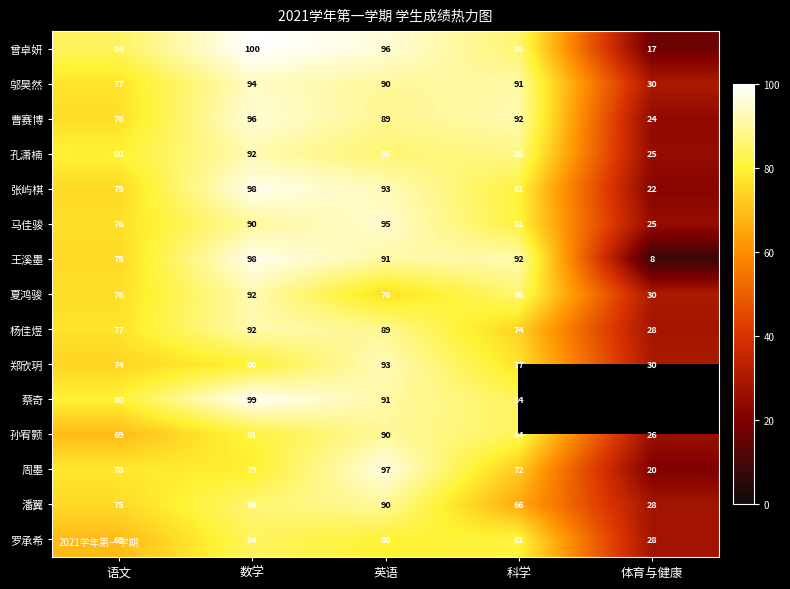

What is the difference between the 潘翼 values at 英语 and 科学?

24